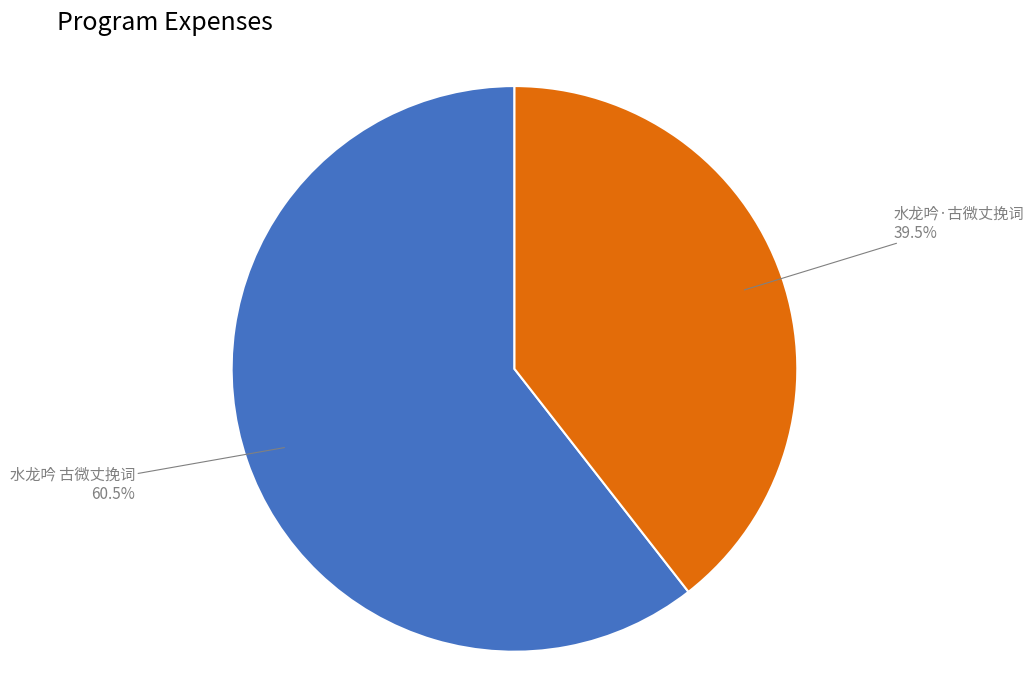

What percentage is NOT represented by 水龙吟·古微丈挽词?

60.5%